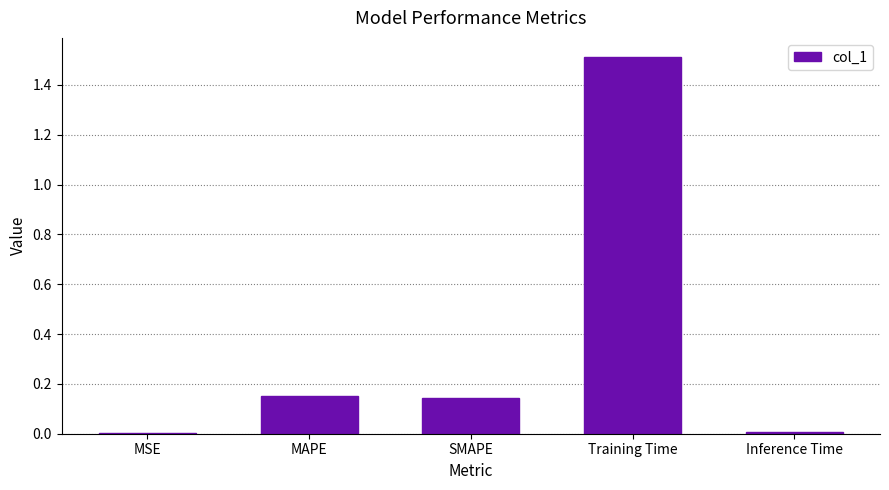

The chart shows a value of 0.0 at MSE. True or false?

True